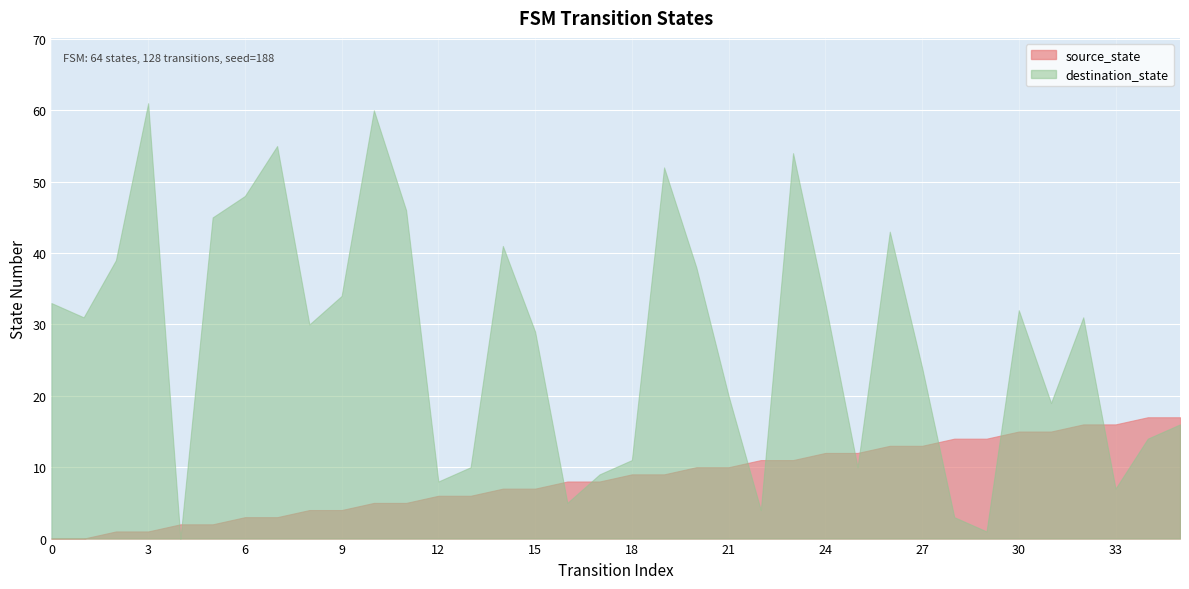

What is the value of the source_state point at the 7th from the left?

3